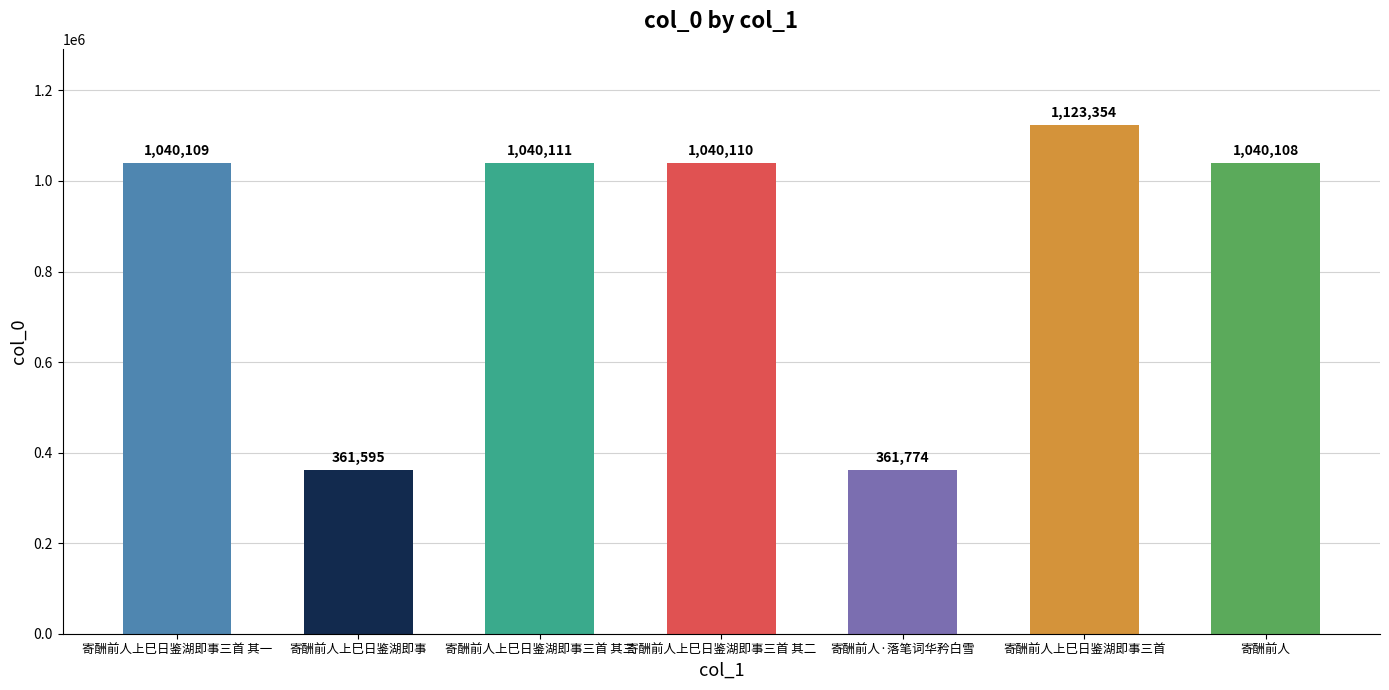

Reading right to left, list all the values displayed in this chart.

寄酬前人=1040108	寄酬前人上巳日鉴湖即事三首=1123354	寄酬前人·落笔词华矜白雪=361774	寄酬前人上巳日鉴湖即事三首 其二=1040110	寄酬前人上巳日鉴湖即事三首 其三=1040111	寄酬前人上巳日鉴湖即事=361595	寄酬前人上巳日鉴湖即事三首 其一=1040109